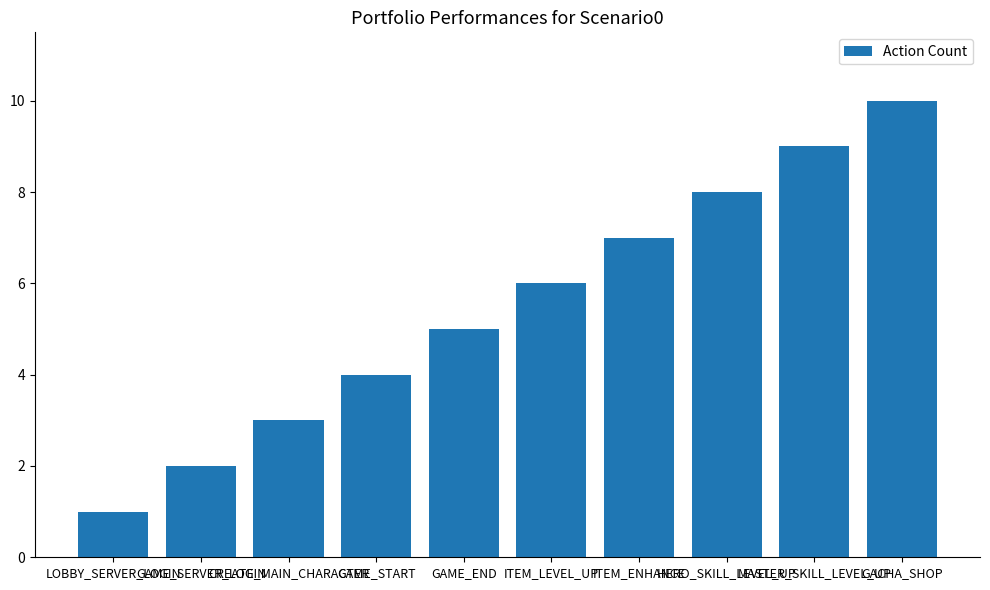

What position from the right is ITEM_ENHANCE?

4